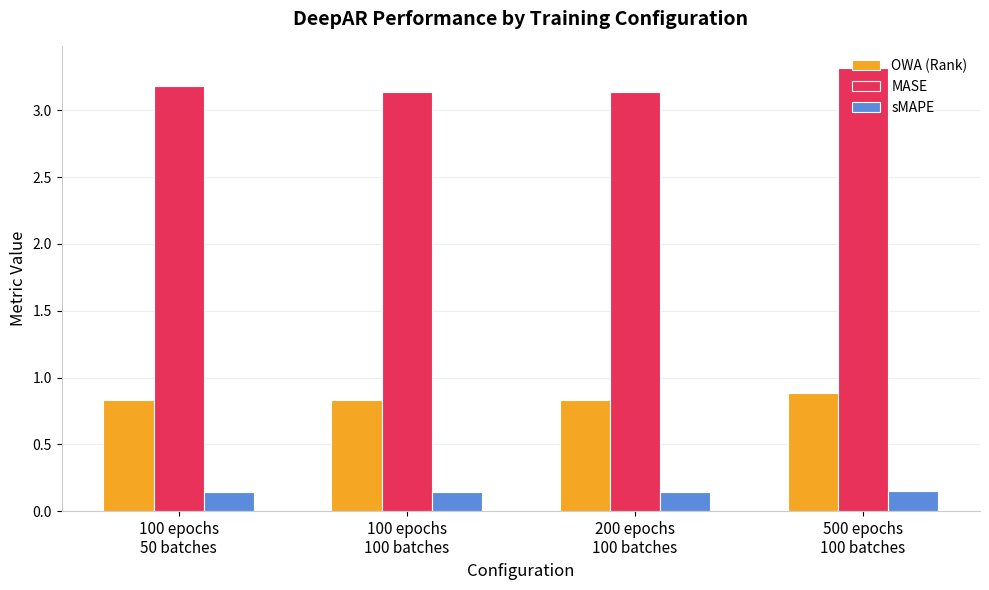

How many distinct data groups are displayed?

3